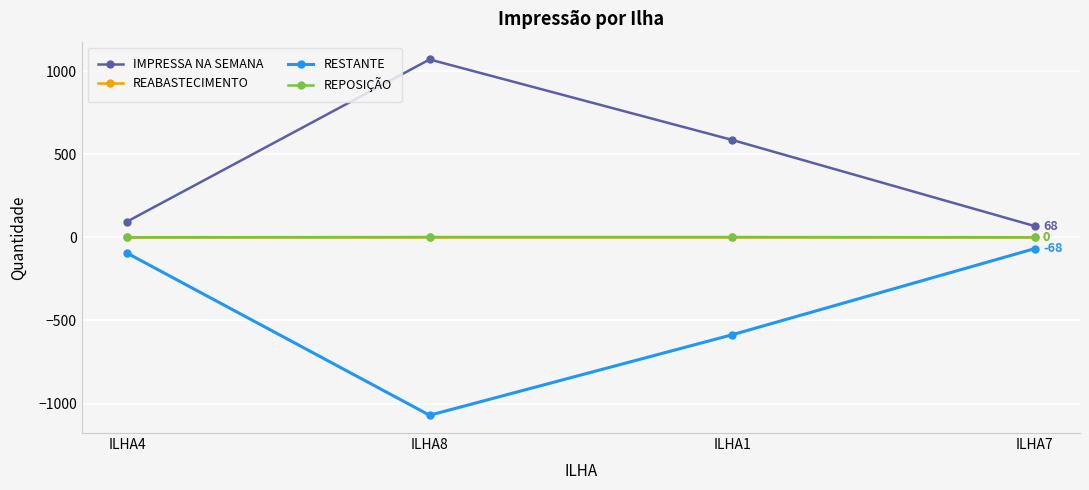

The value of REABASTECIMENTO at ILHA7 is 0. True or false?

True